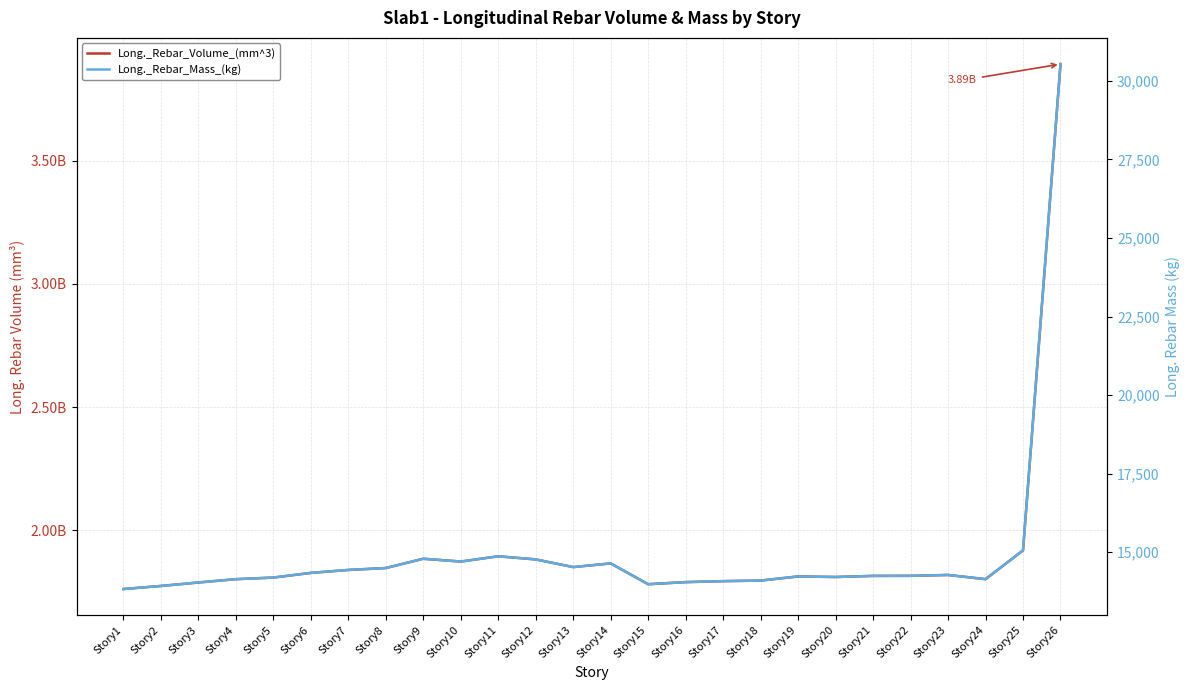

Reading left to right, what are all the values shown in this chart?

Long._Rebar_Volume_(mm^3): Story1=1762607612.9	Story2=1775063612.9	Story3=1789130322.6	Story4=1802614064.5	Story5=1809045290.3	Story6=1828037032.3	Story7=1840002967.7	Story8=1847700000.0	Story9=1885411741.9	Story10=1874025290.3	Story11=1895398838.7	Story12=1882743096.8	Story13=1851593806.5	Story14=1866587225.8	Story15=1782149806.5	Story16=1790671354.8	Story17=1794596516.1	Story18=1796861032.3	Story19=1813760129.0	Story20=1811367871.0	Story21=1815873677.4	Story22=1816186064.5	Story23=1819708258.1	Story24=1802596645.2	Story25=1919244774.2	Story26=3891123871.0
Long._Rebar_Mass_(kg): Story1=13830.1	Story2=13927.8	Story3=14038.2	Story4=14144.0	Story5=14194.4	Story6=14343.5	Story7=14437.4	Story8=14497.7	Story9=14793.6	Story10=14704.3	Story11=14872.0	Story12=14772.7	Story13=14528.3	Story14=14645.9	Story15=13983.4	Story16=14050.3	Story17=14081.1	Story18=14098.8	Story19=14231.4	Story20=14212.7	Story21=14248.0	Story22=14250.5	Story23=14278.1	Story24=14143.8	Story25=15059.1	Story26=30531.2